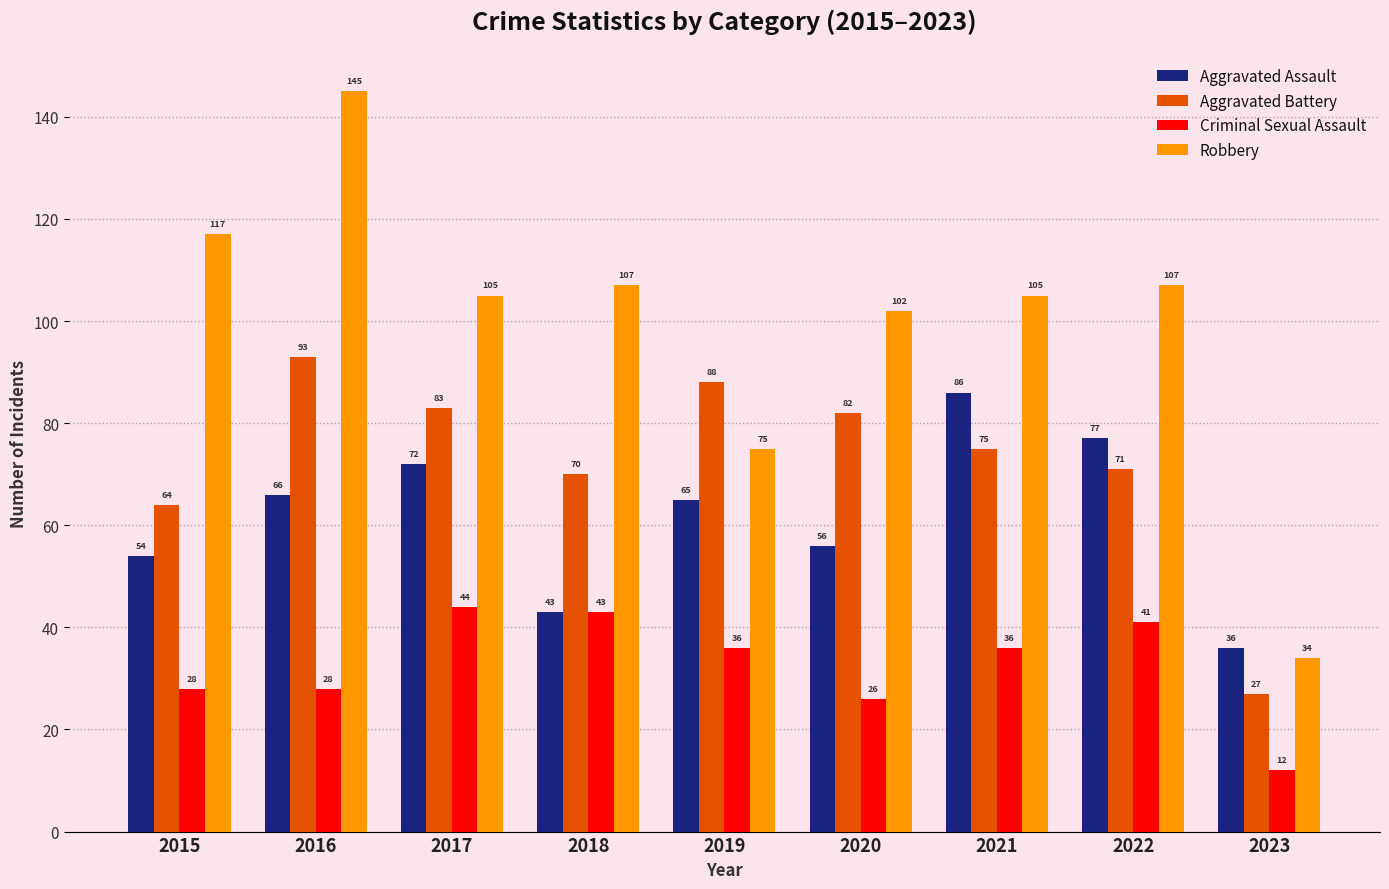

True or false: Aggravated Assault has a value of 66 at 2016.

True